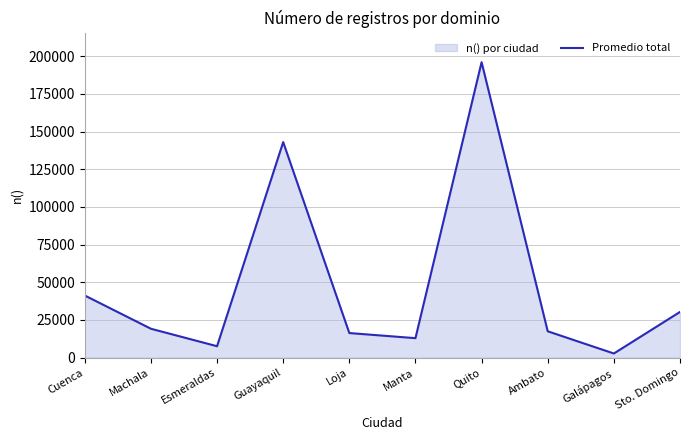

How many lines are shown in the chart?

1